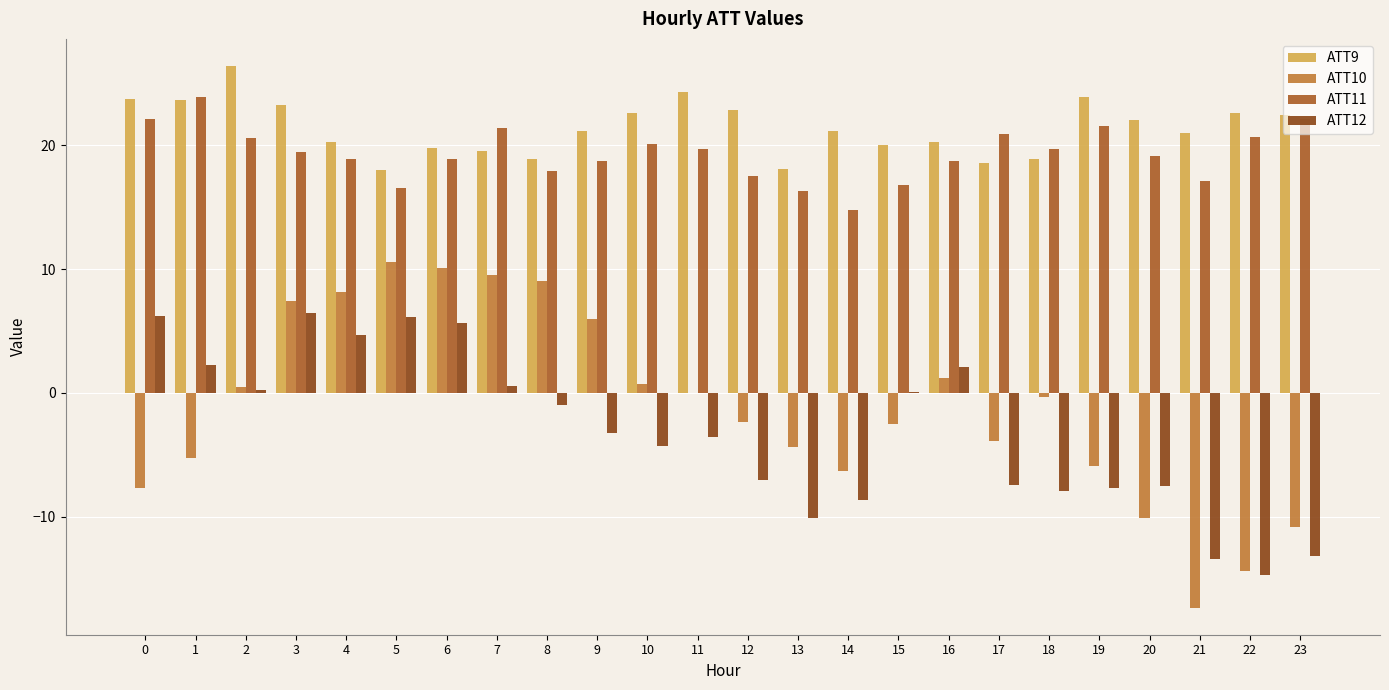

The ATT11 series shows 18.7 at 9. True or false?

True